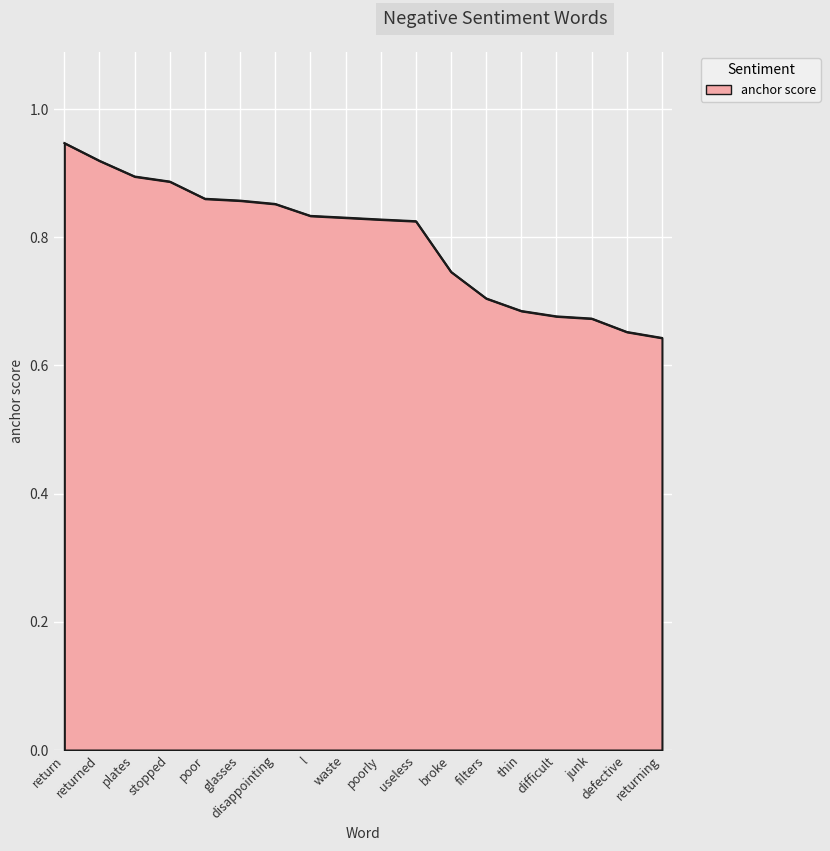

What position from the left is returned?

2